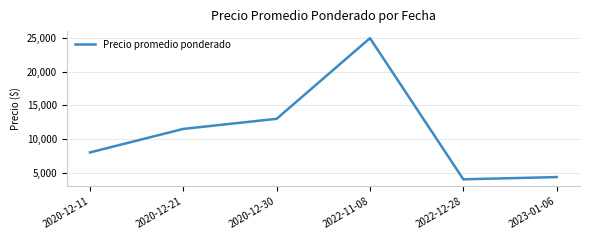

What is the difference between the maximum and minimum values?

21000